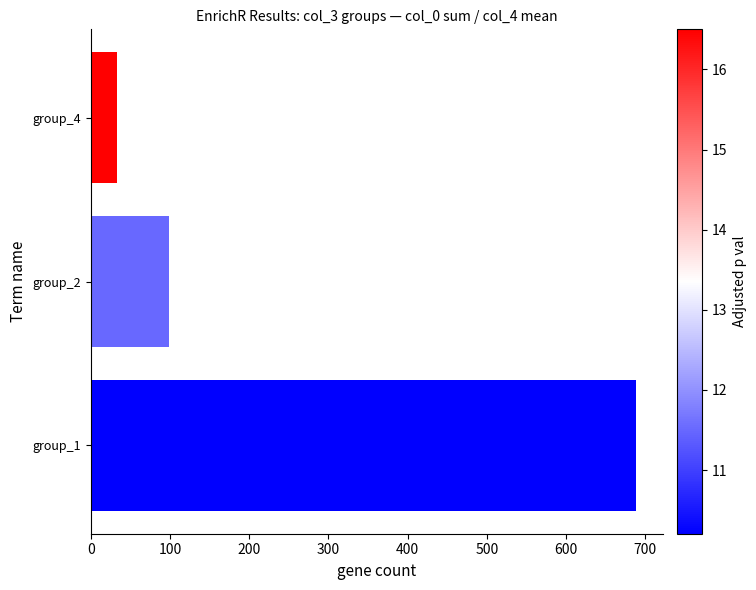

The value at group_1 is 405. True or false?

False